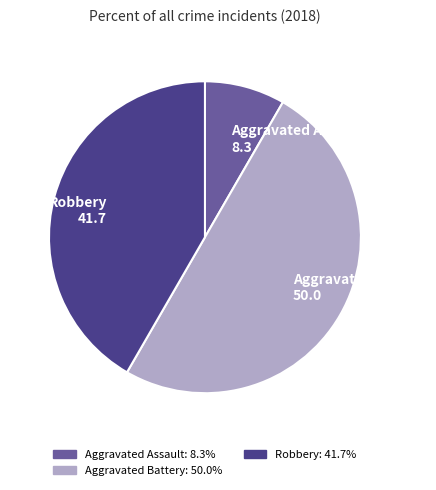

How many slices are in this pie chart?

3